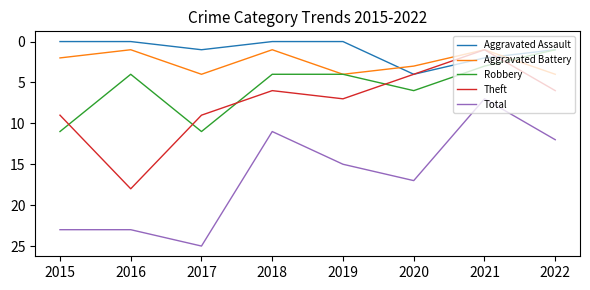

Rank the series at 2018 from highest to lowest value.

Total, Theft, Robbery, Aggravated Battery, Aggravated Assault